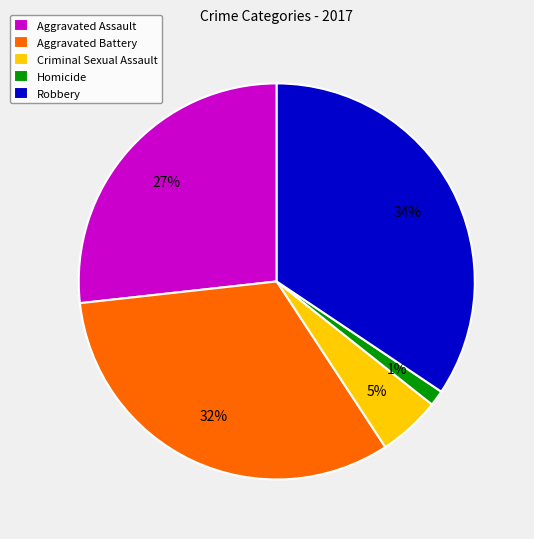

How many slices are in this pie chart?

5